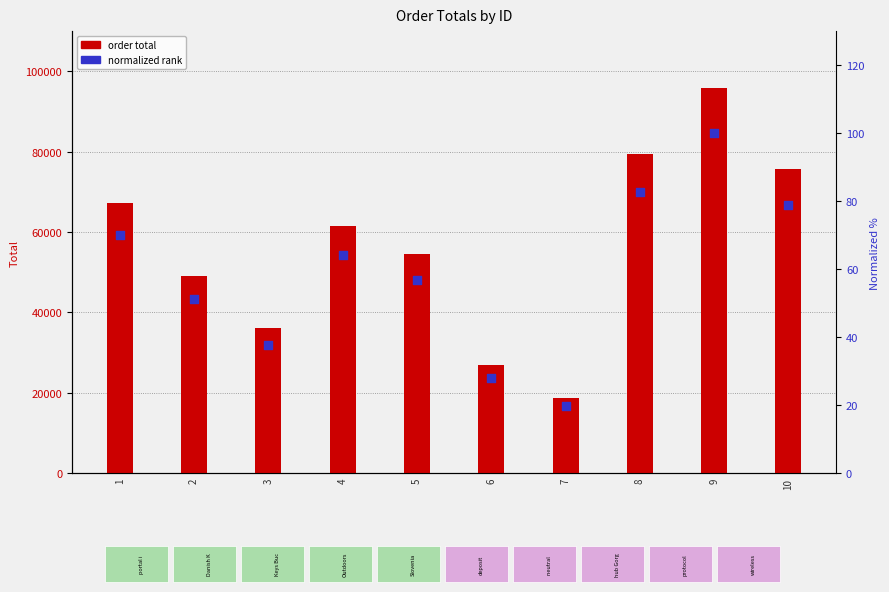

Which series contains the lowest Y value?

normalized rank